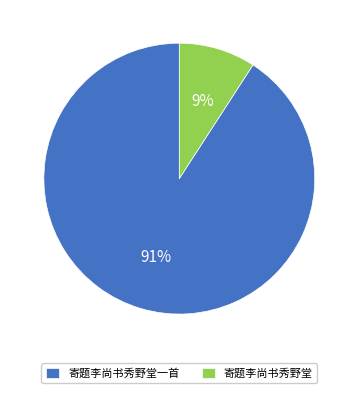

Which category has the biggest portion of the pie?

寄题李尚书秀野堂一首